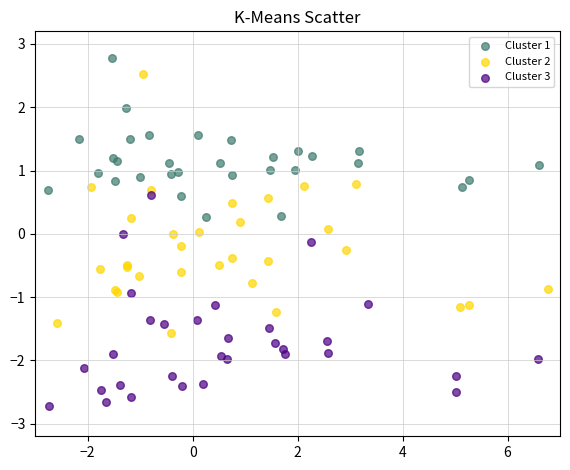

Which series reaches the minimum Y coordinate?

Cluster 3